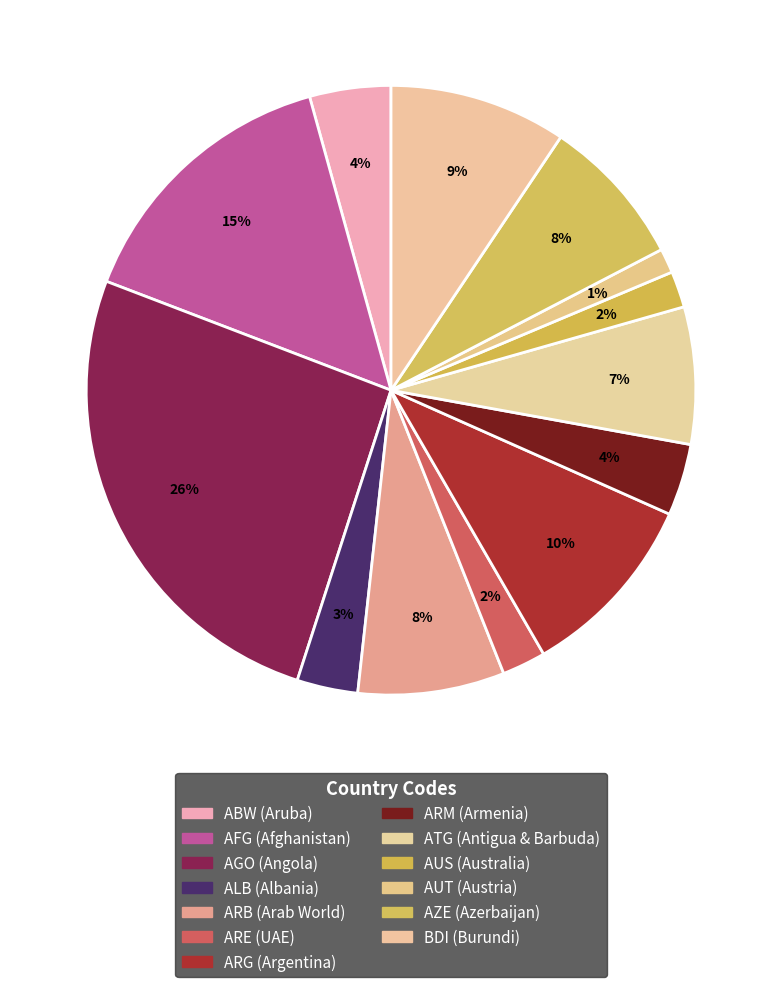

How many slices are in this pie chart?

13